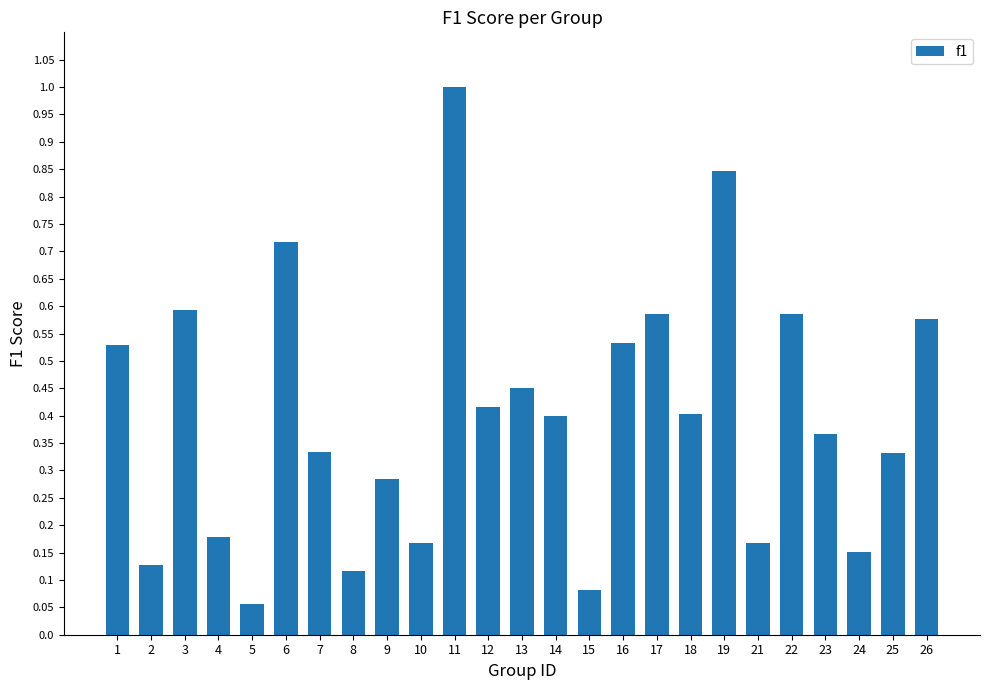

Which label corresponds to the smallest value in the chart?

5